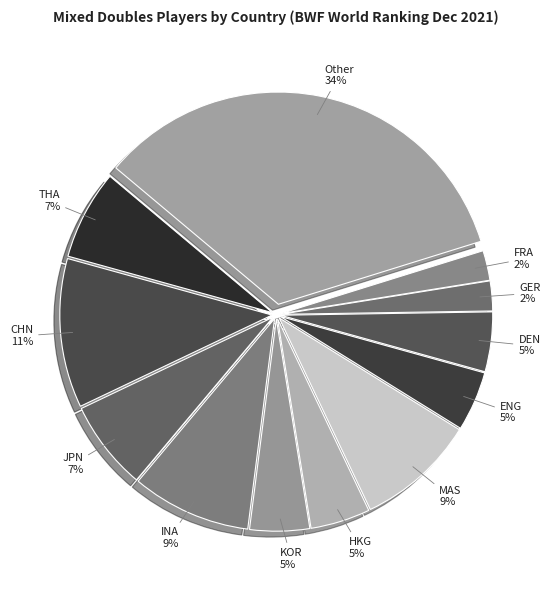

Rank the categories by value from lowest to highest.

GER, FRA, KOR, HKG, ENG, DEN, THA, JPN, INA, MAS, CHN, Other